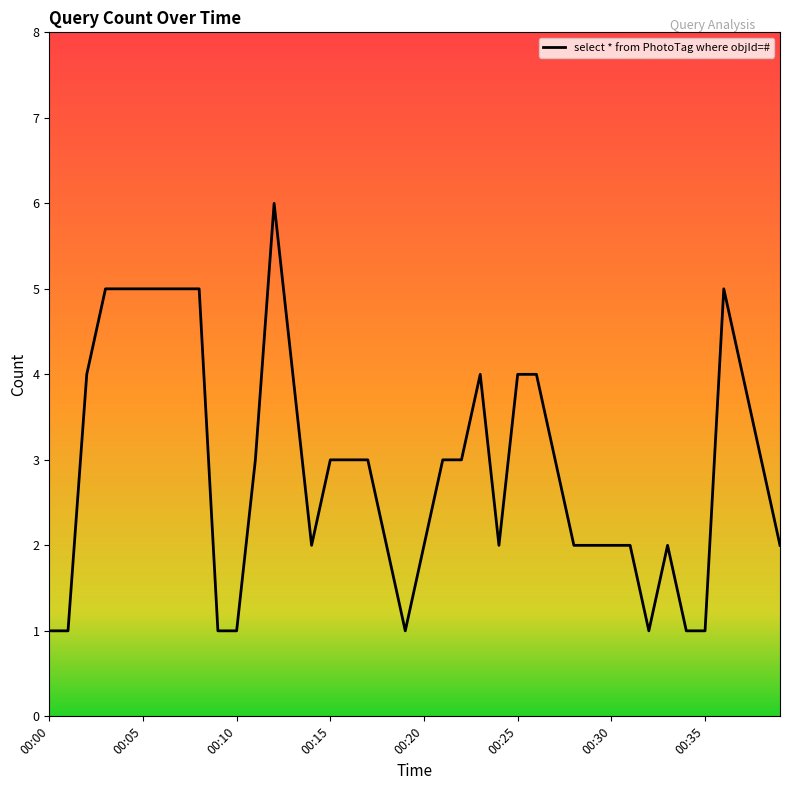

What is the difference between the maximum and minimum values?

5